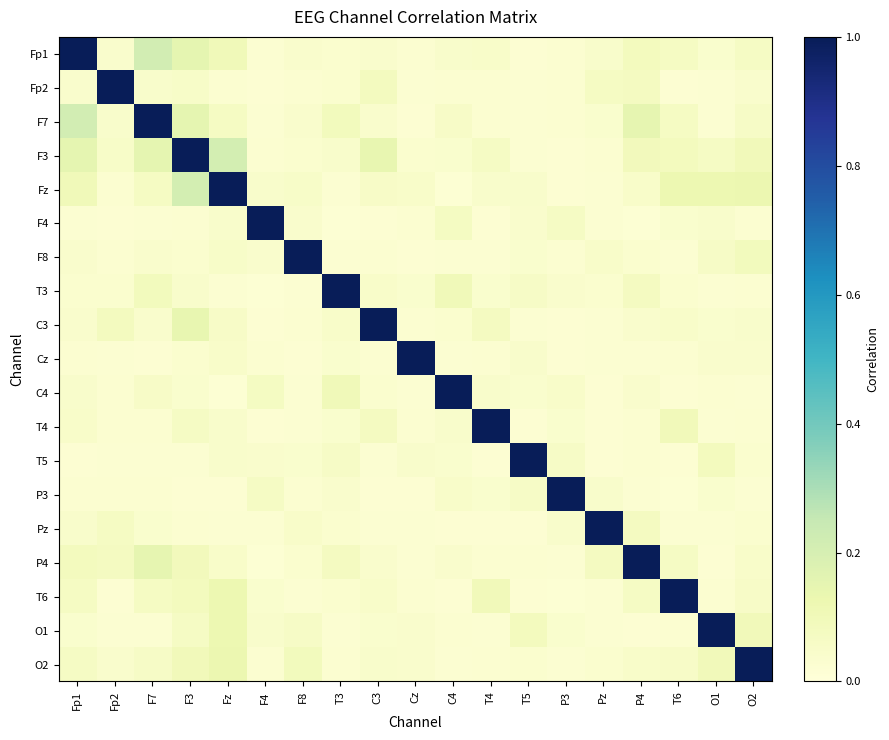

Which series has the largest range (max minus min)?

Fz